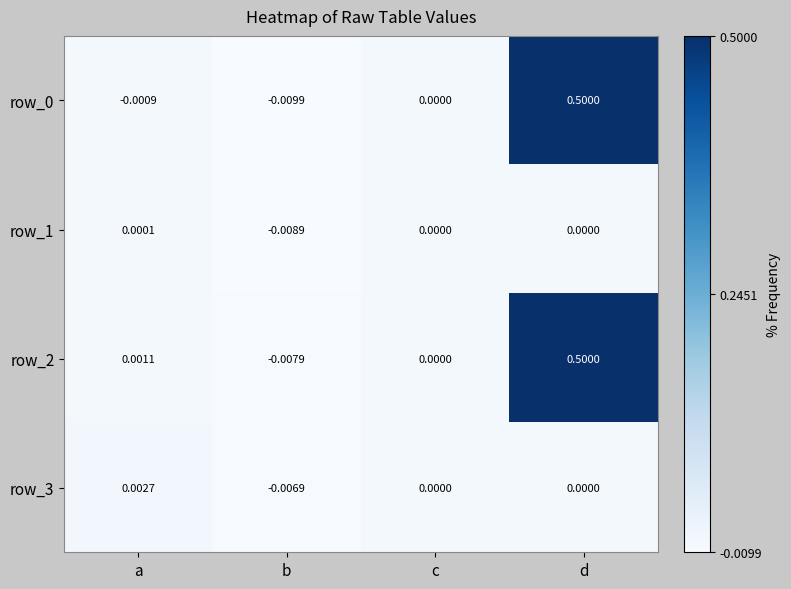

Which category has the highest value across all series?

d